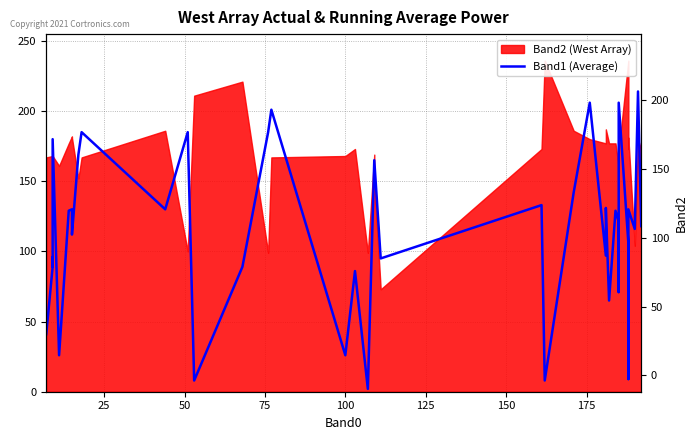

How many lines are shown in the chart?

1